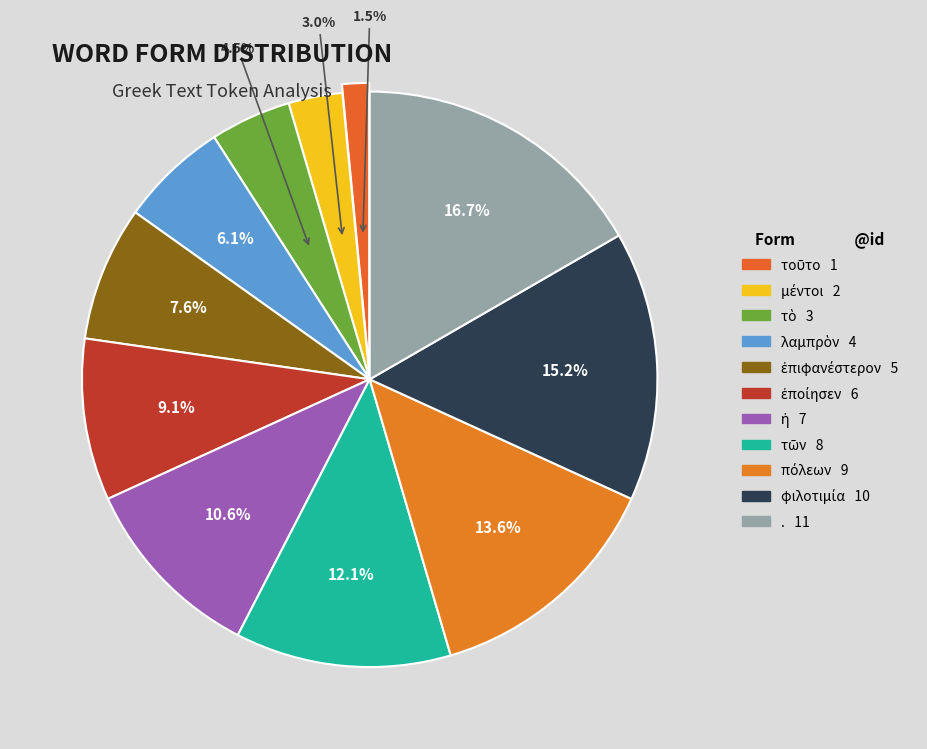

Count the number of slices in the pie.

11